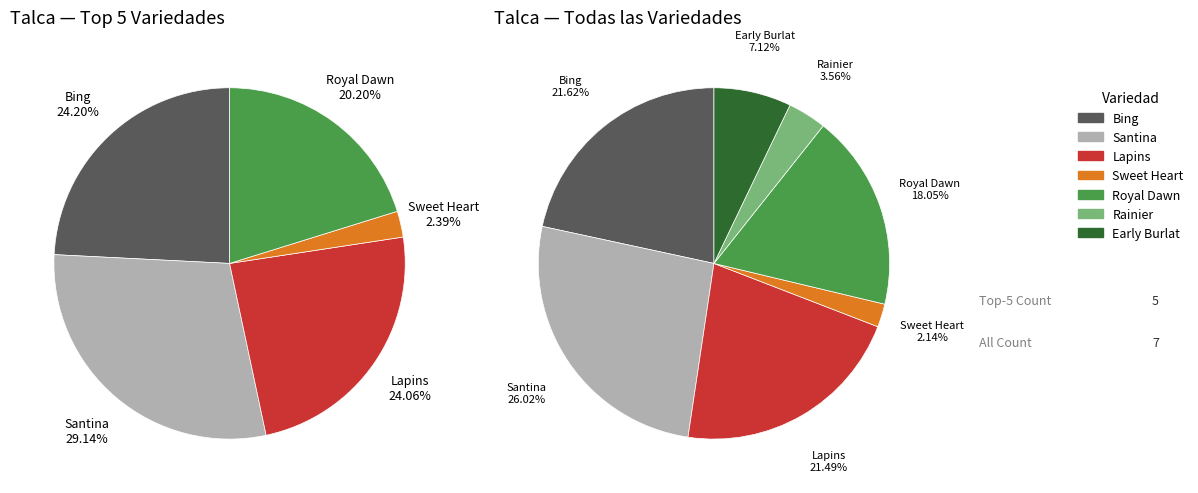

Is Early Burlat the majority of the pie?

No